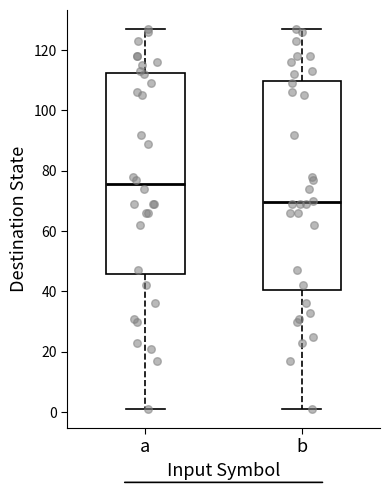

Reading left to right, transcribe this box plot: for each box, give where its median line is, the range the box spans, and where its two whiskers end, as read against the y-axis. The values are not printed on the chart, so give them approximately, as read against the axis.

a: median 76, box 46 to 112, whiskers 2 to 128
b: median 70, box 40 to 110, whiskers 2 to 128